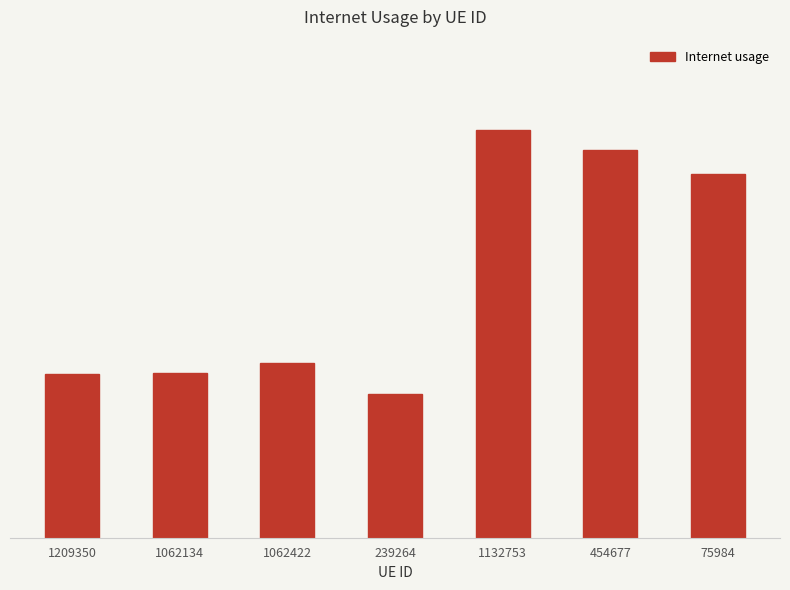

Reading left to right, extract all data points from this chart.

1209350=0.4	1062134=0.4	1062422=0.4	239264=0.4	1132753=0.5	454677=0.5	75984=0.5